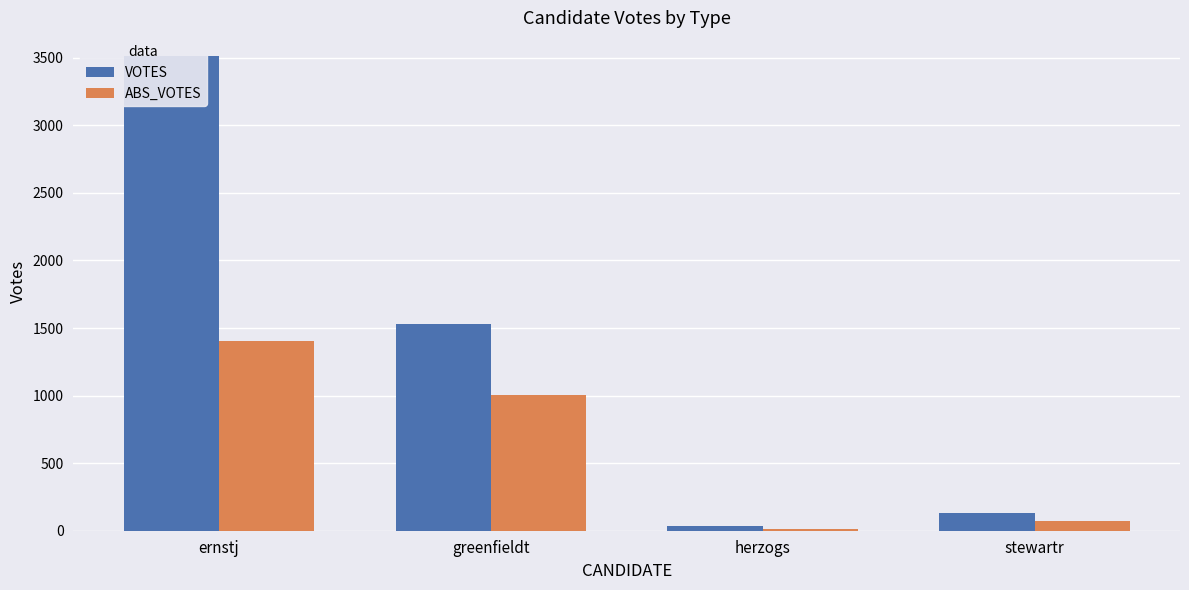

At ernstj, list the series in order from smallest to largest.

ABS_VOTES, VOTES